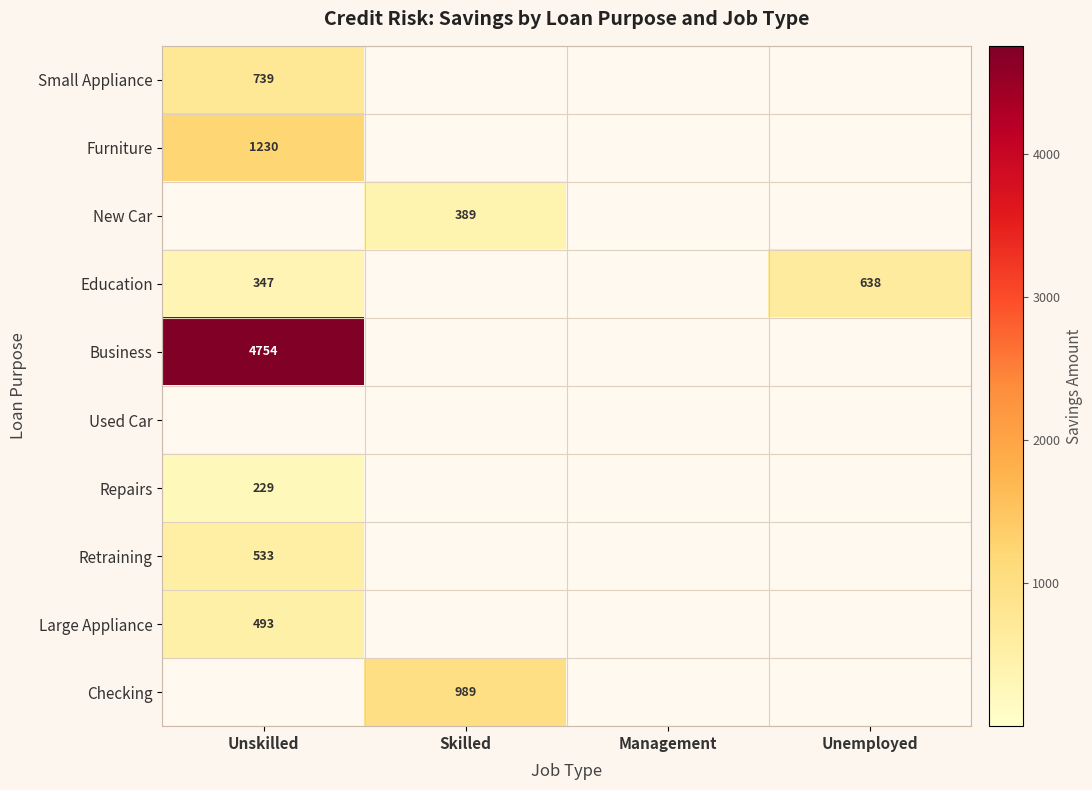

Which has a higher value, Unskilled or Management?

Unskilled